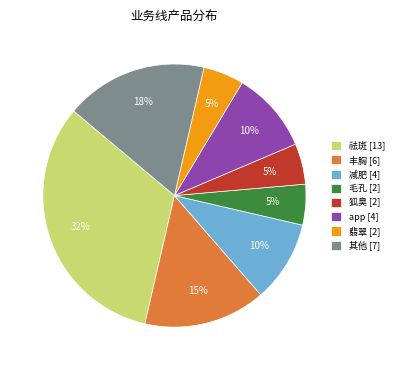

Is it true that app [4] is 10% of the pie?

True